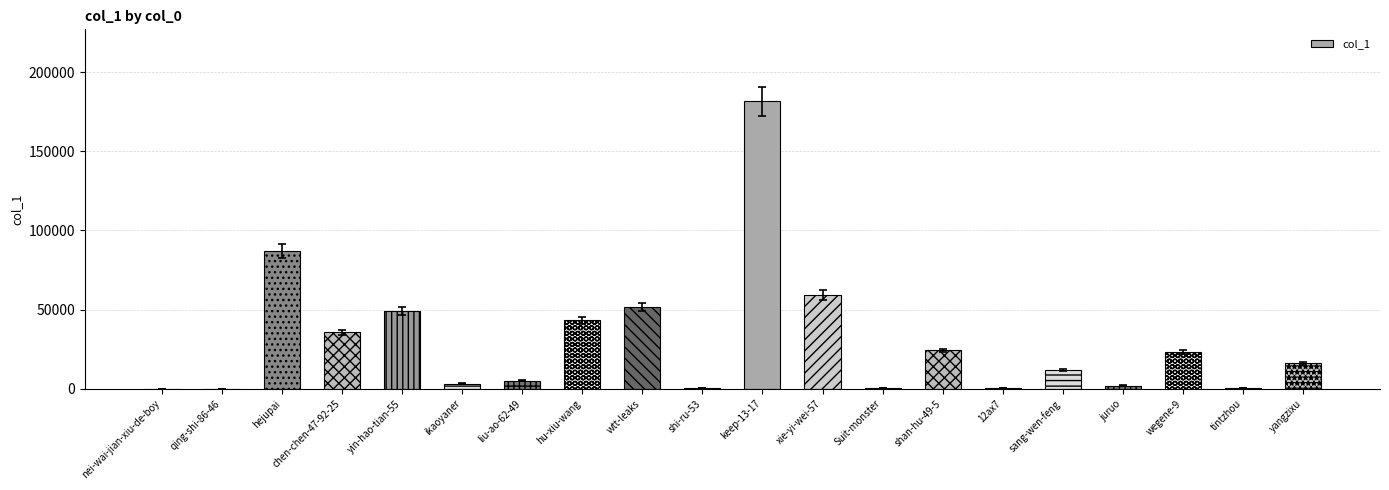

The value at yangzixu is 15992. True or false?

True